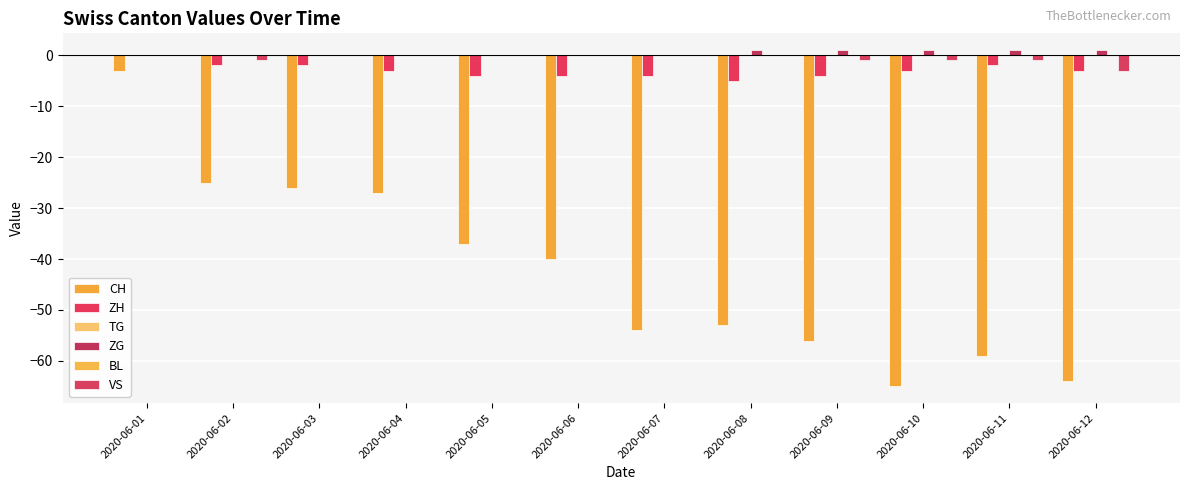

What is the difference between the maximum and second lowest values in the ZG series?

1